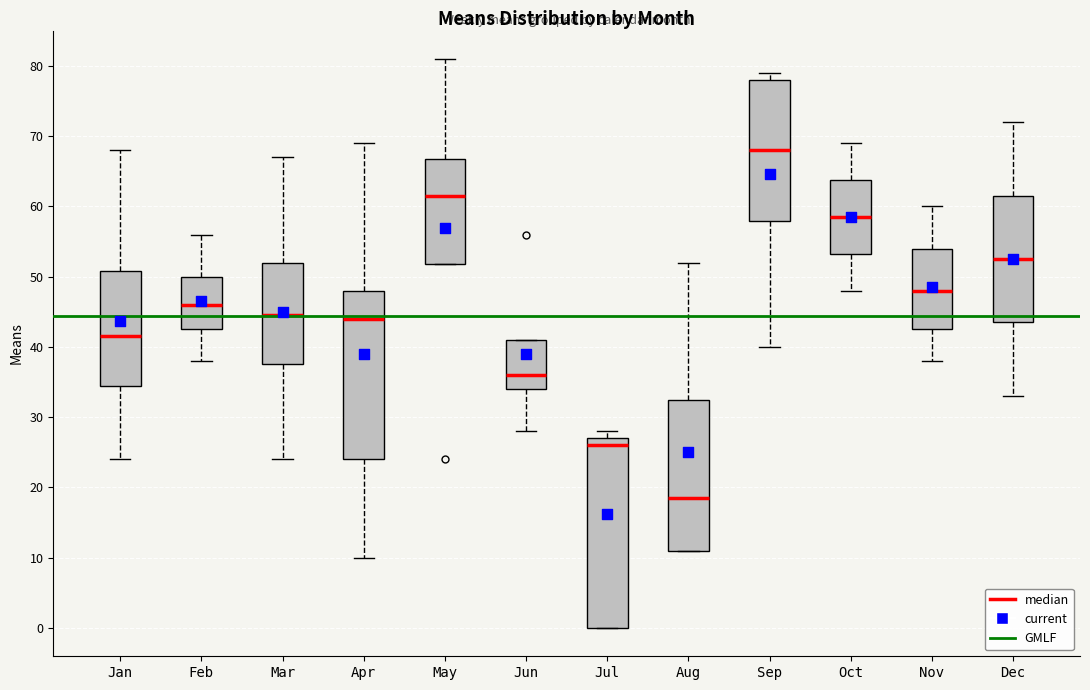

Reading left to right, read every box against the y-axis: the position of its median line, the range the box covers, and the ends of its whiskers. The values are not printed on the chart, so give them approximately, as read against the axis.

Jan: median 42, box 35 to 51, whiskers 24 to 68
Feb: median 46, box 43 to 50, whiskers 38 to 56
Mar: median 45, box 38 to 52, whiskers 24 to 67
Apr: median 44, box 24 to 48, whiskers 10 to 69
May: median 62, box 52 to 67, whiskers 52 to 81
Jun: median 36, box 34 to 41, whiskers 28 to 41
Jul: median 26, box 0 to 27, whiskers 0 to 28
Aug: median 19, box 11 to 33, whiskers 11 to 52
Sep: median 68, box 58 to 78, whiskers 40 to 79
Oct: median 59, box 53 to 64, whiskers 48 to 69
Nov: median 48, box 43 to 54, whiskers 38 to 60
Dec: median 53, box 44 to 62, whiskers 33 to 72